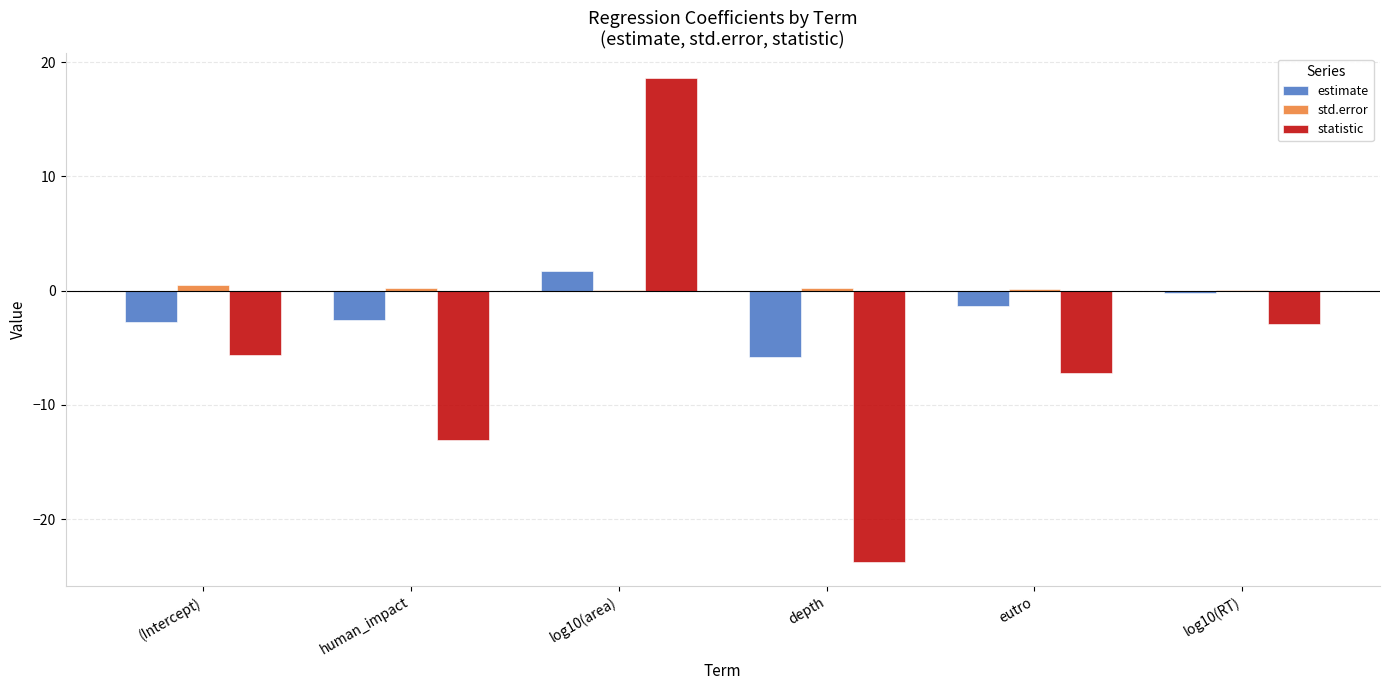

At which label is statistic closest to -2?

log10(RT)